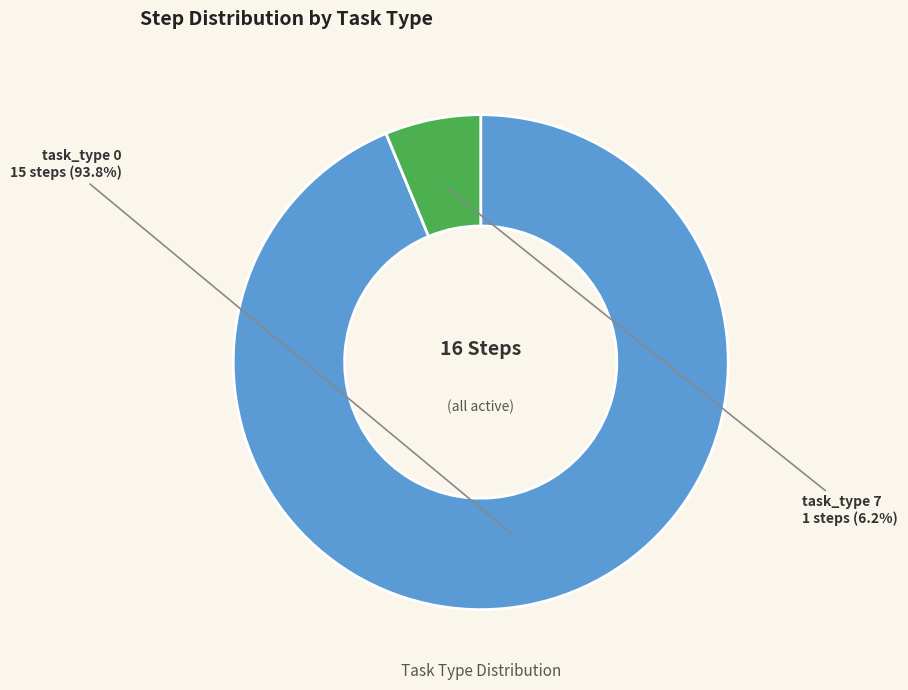

Does any single category account for the majority?

Yes